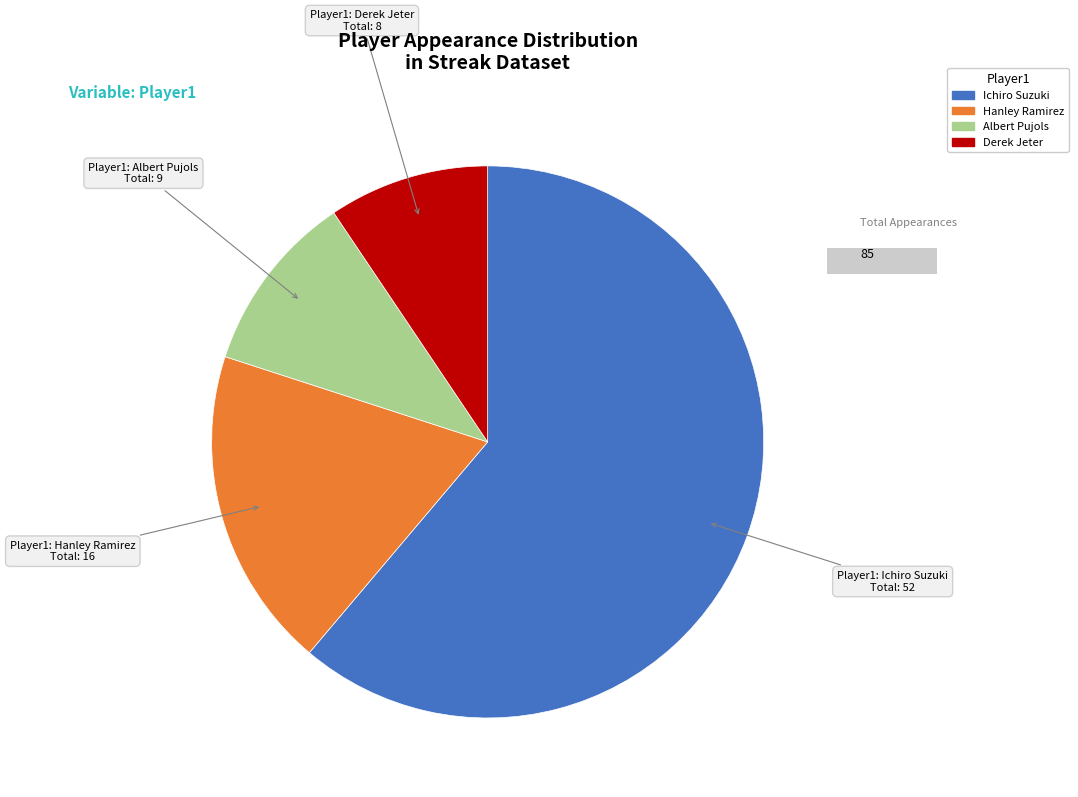

Between Ichiro Suzuki and Albert Pujols, which is larger?

Ichiro Suzuki